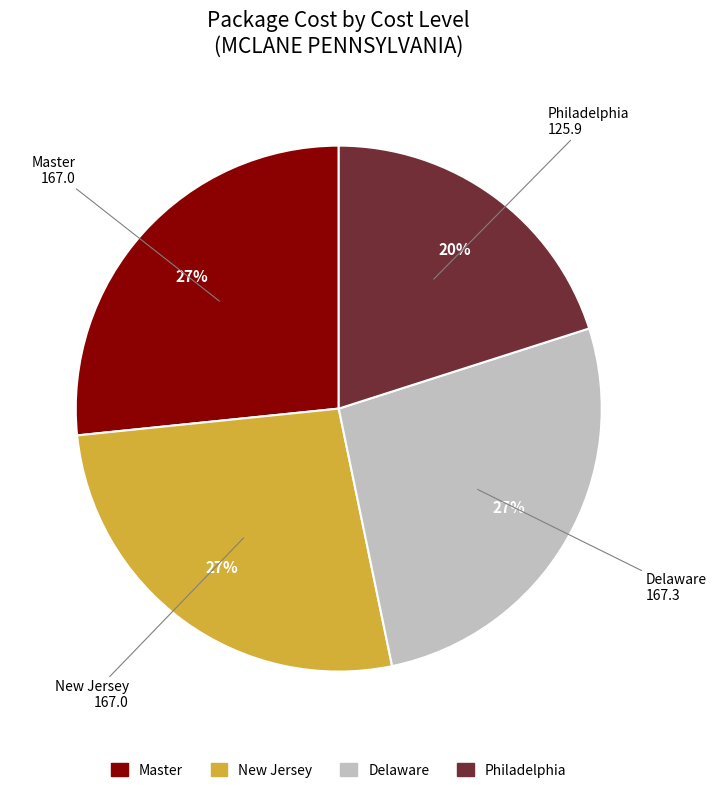

How many slices are in this pie chart?

4